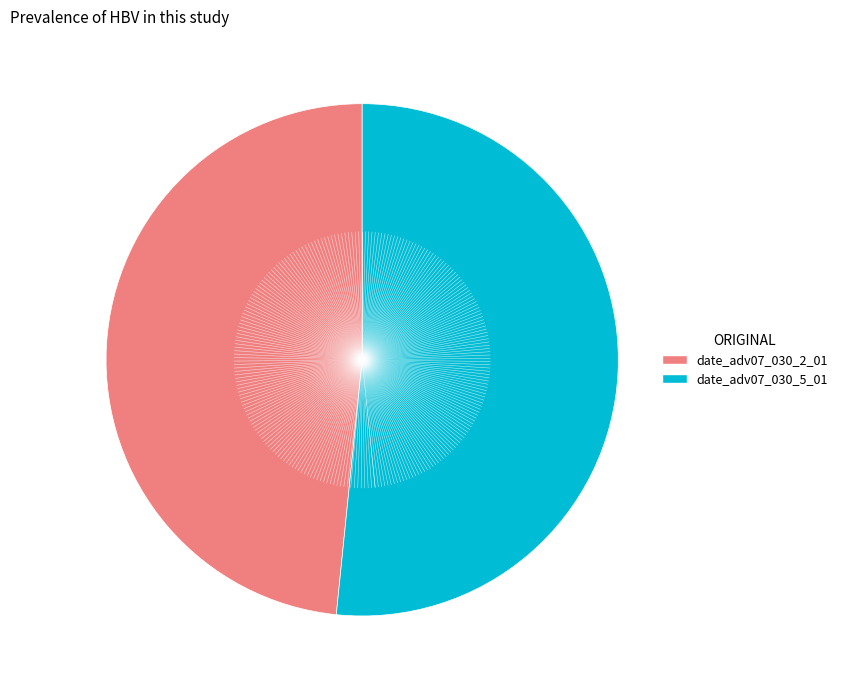

Which slice represents more than half of the pie?

date_adv07_030_5_01